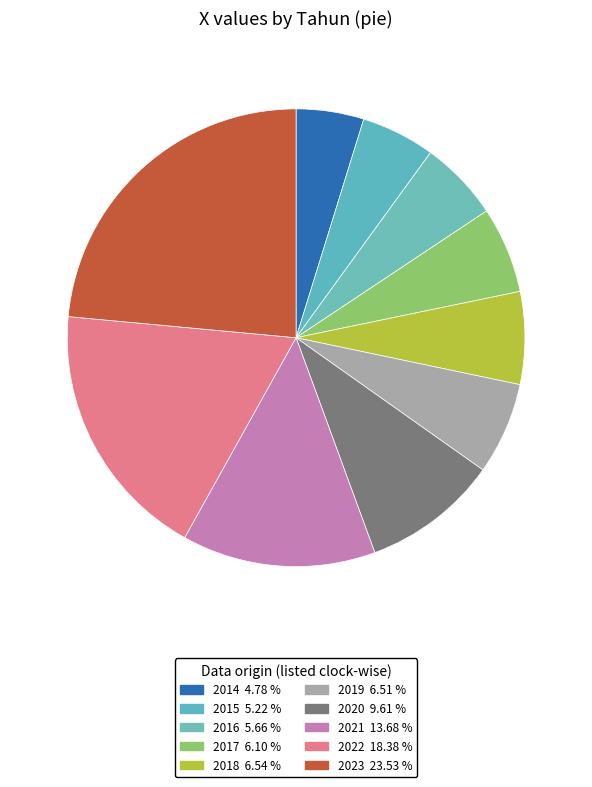

Between 2019 and 2018, which is larger?

2018